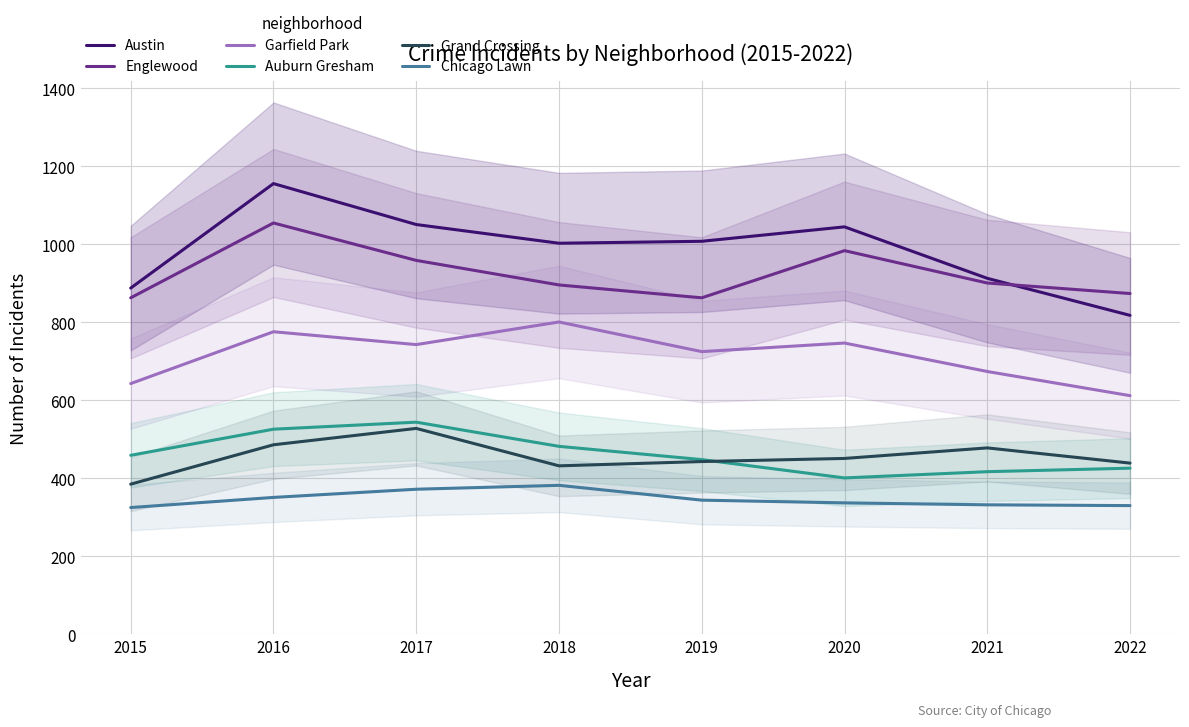

At 2016, list the series in order from largest to smallest.

Austin, Englewood, Garfield Park, Auburn Gresham, Grand Crossing, Chicago Lawn